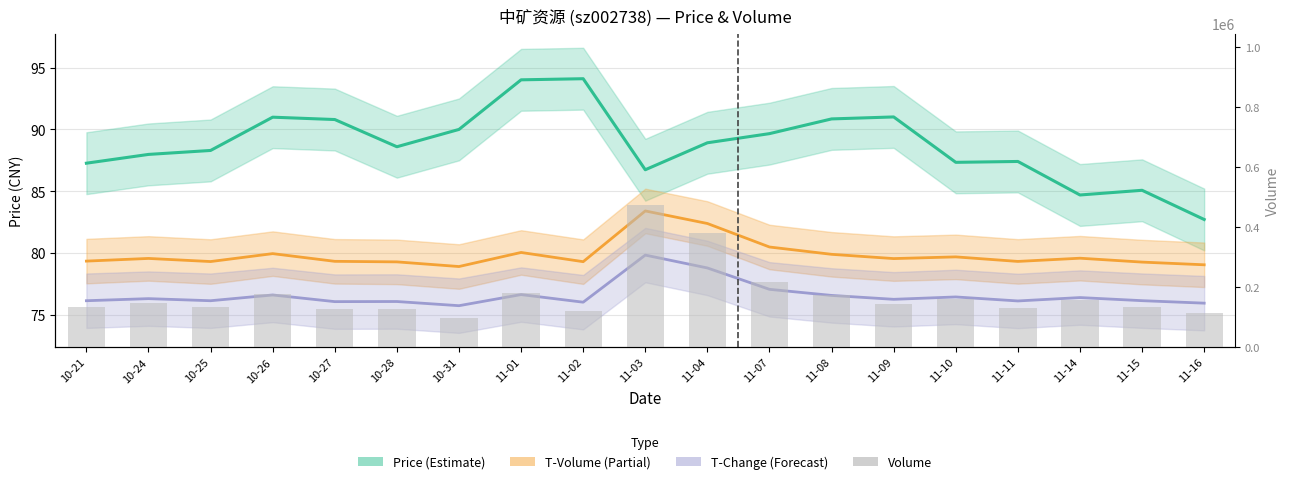

Is it true that T-Volume (Partial) equals 49.3 at 11-09?

False